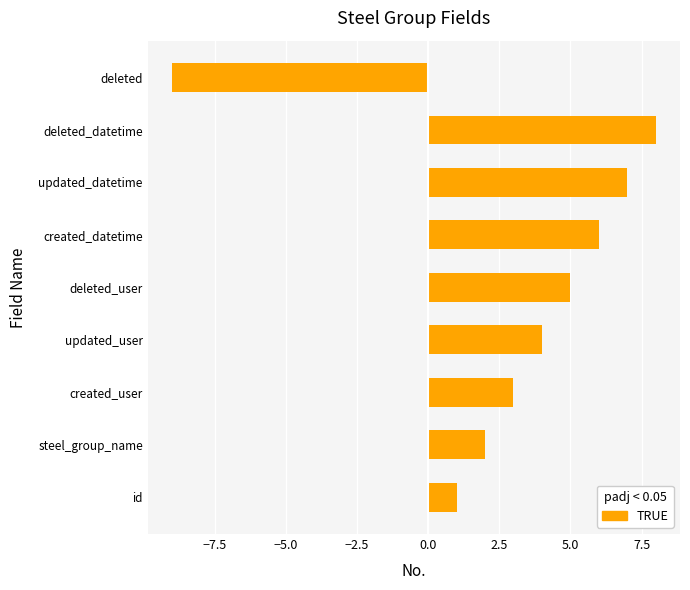

Which label corresponds to the smallest value in the chart?

deleted